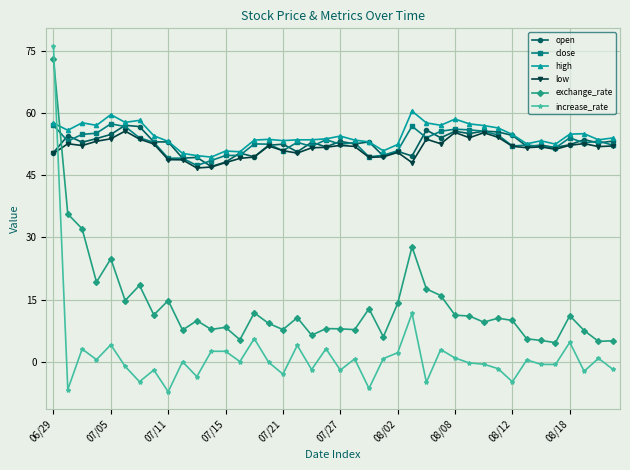

What is the value of the open point at the 6th from the left?

57.0